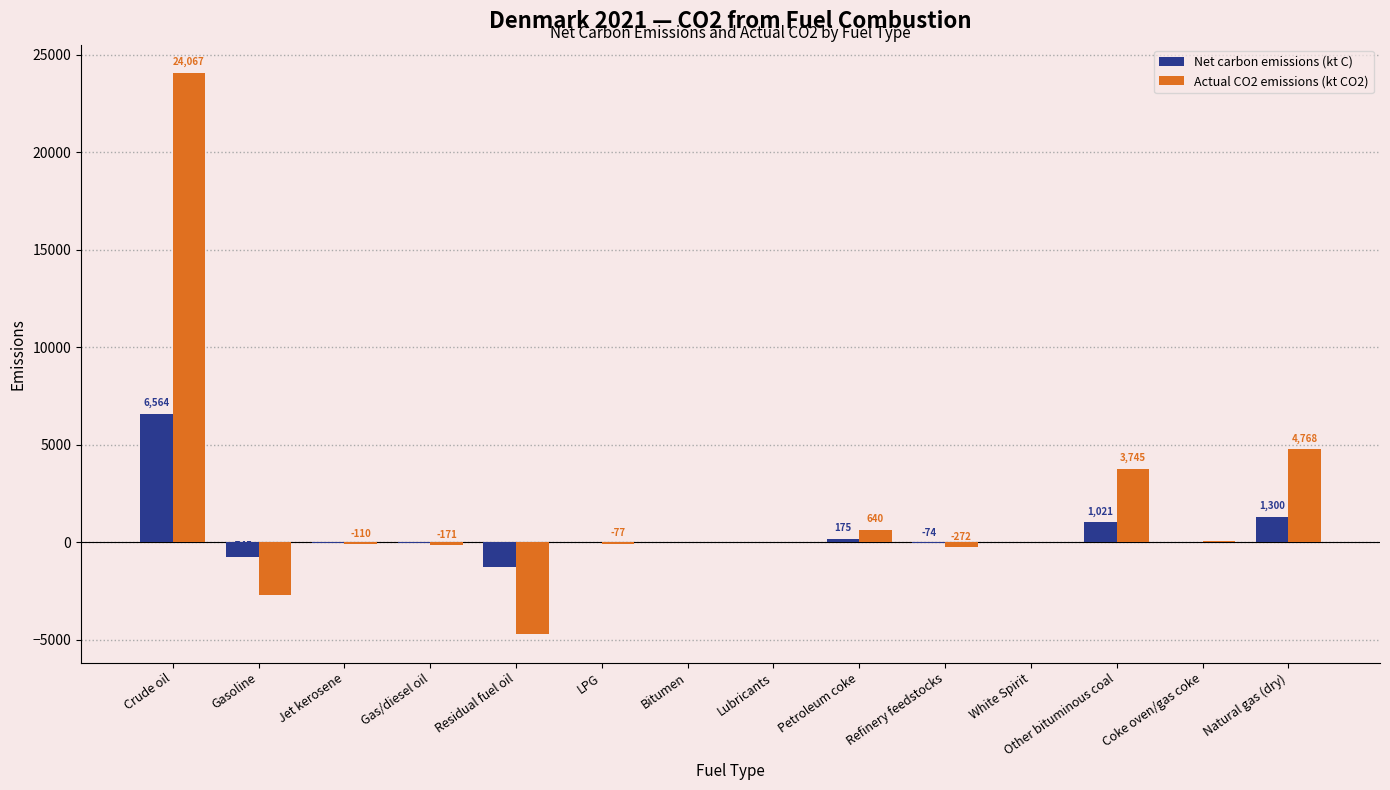

What is the greatest value displayed?

24066.6